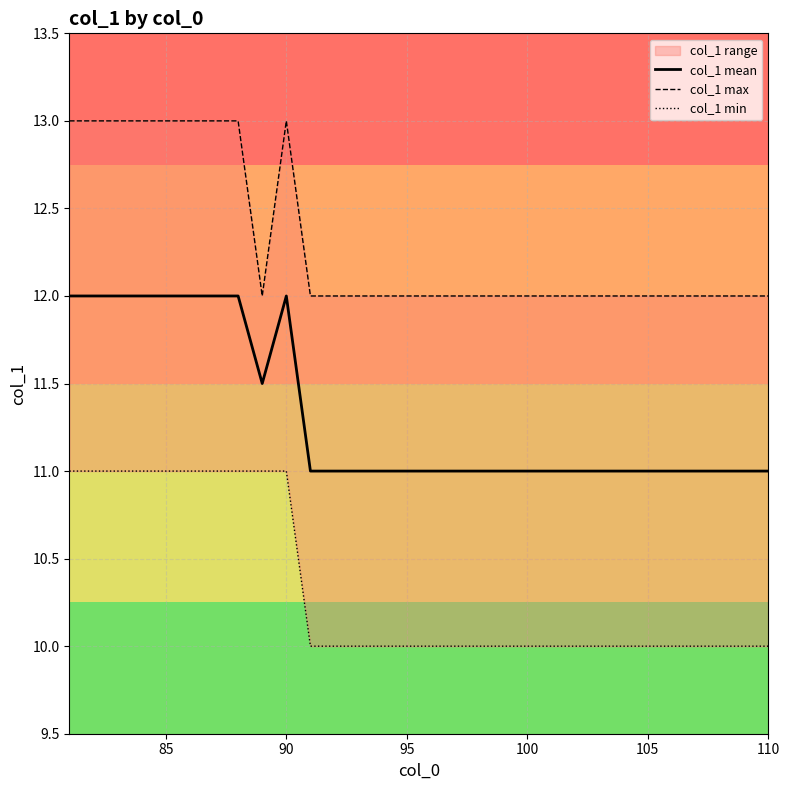

True or false: col_1 mean and col_1 min cross at least once.

False